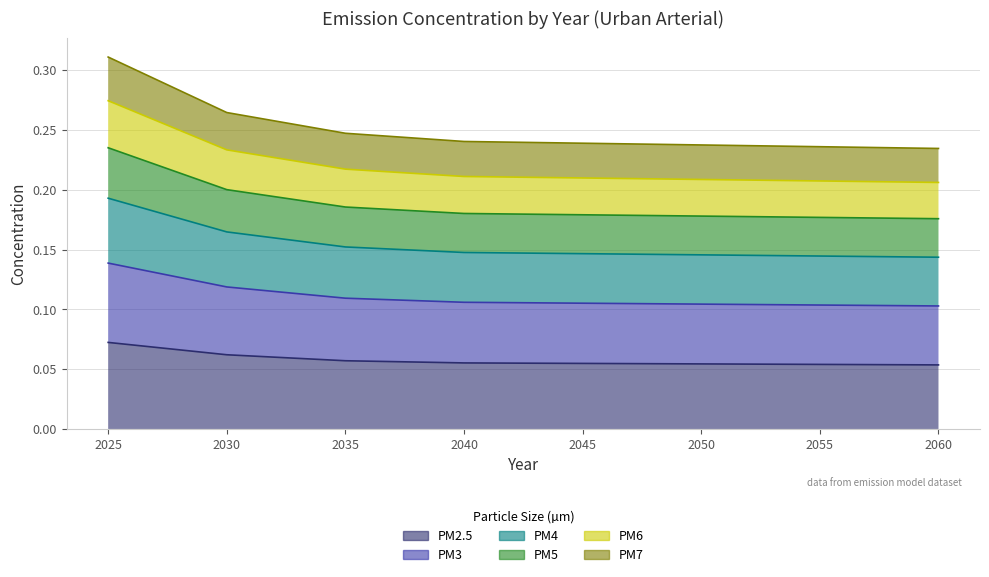

At which label does PM6 reach its minimum?

2060